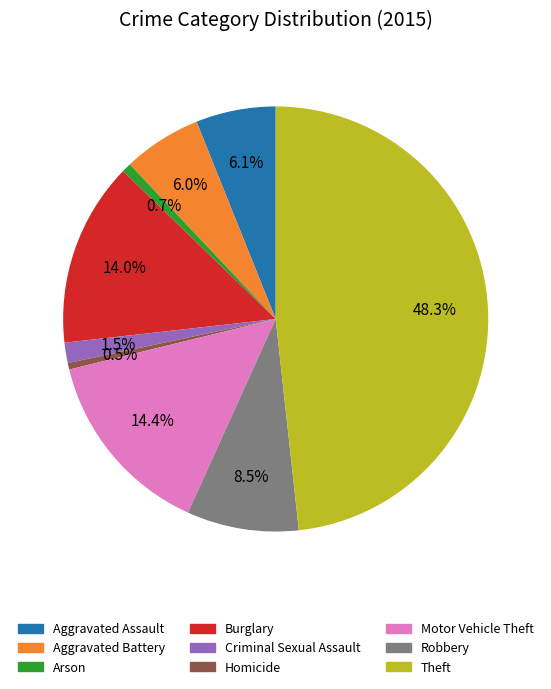

What is the largest slice in the pie chart?

Theft